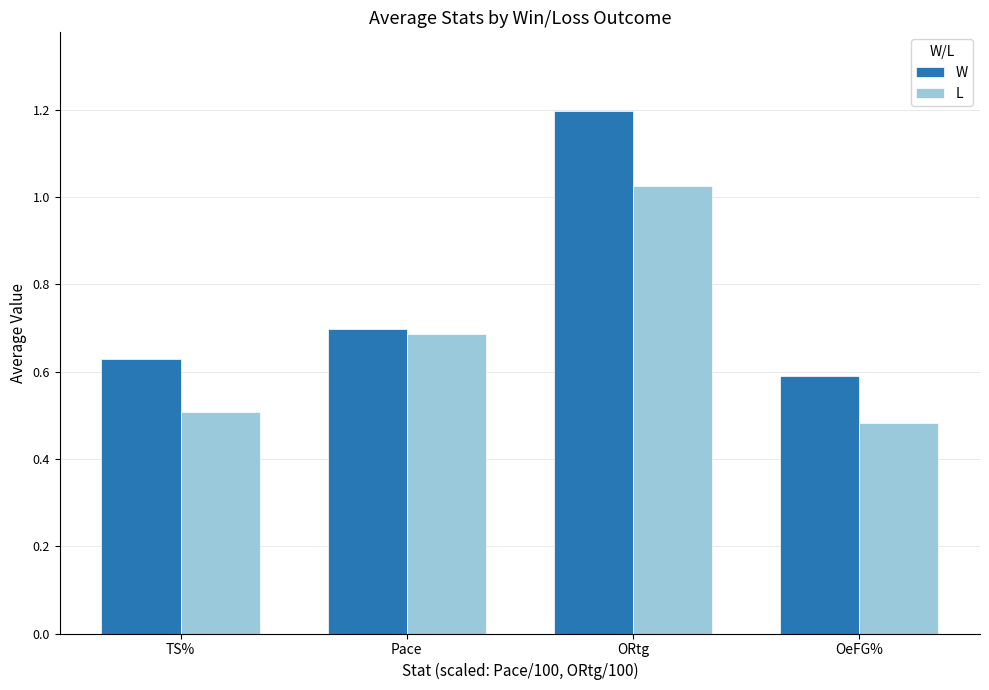

What are all the series names shown in the legend?

W, L